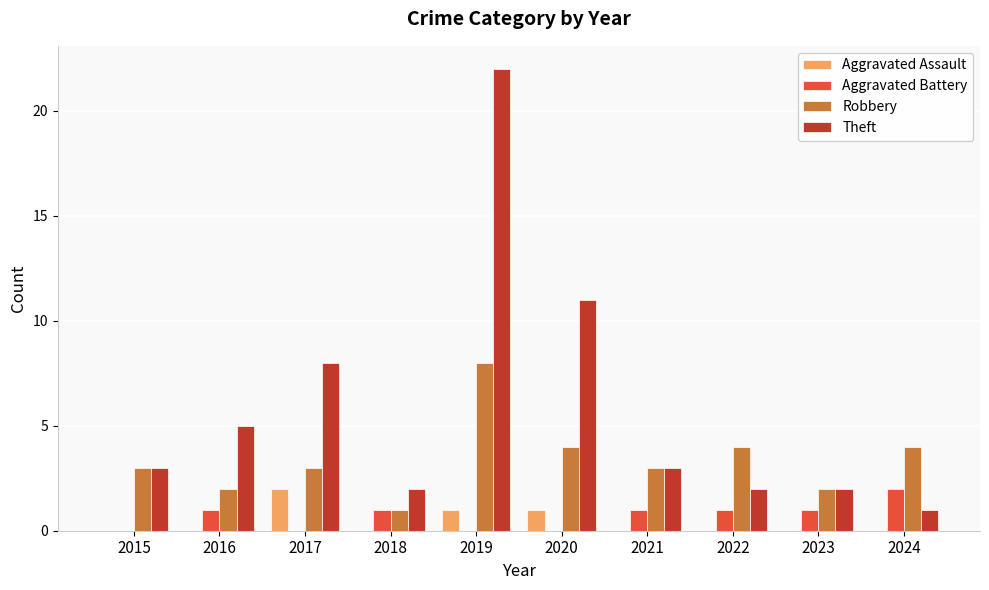

How many Aggravated Battery values are between 0 and 1?

9